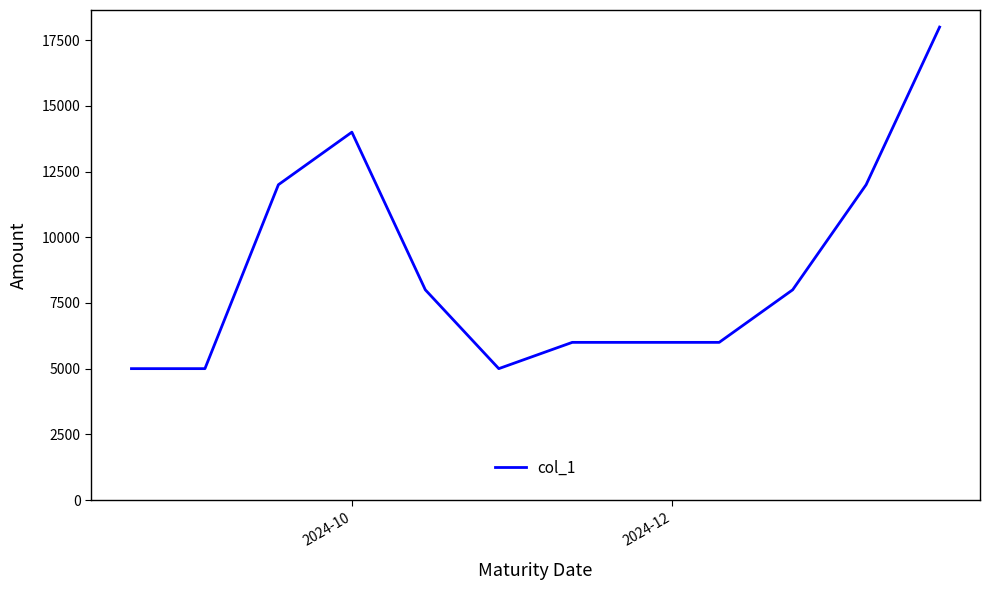

What is the greatest value displayed?

18000